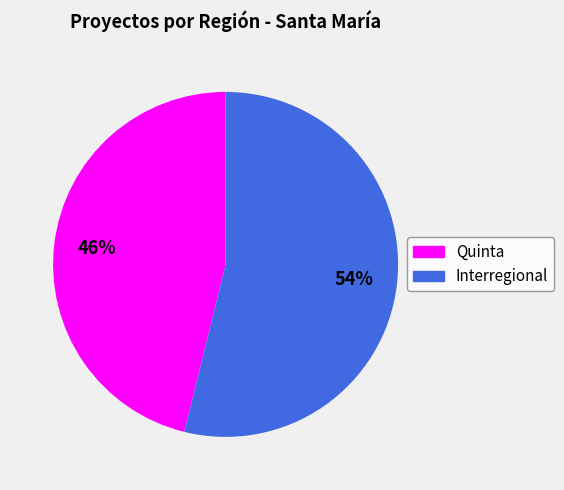

What is the largest slice in the pie chart?

Interregional